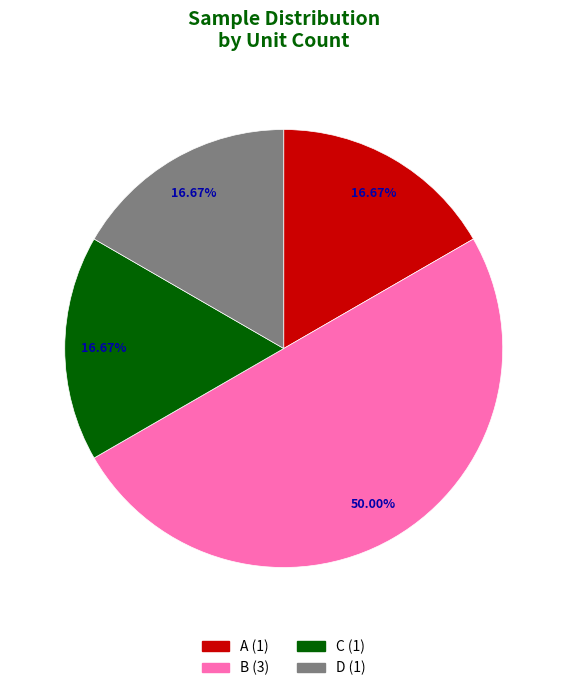

What portion of the pie excludes C?

83.3%